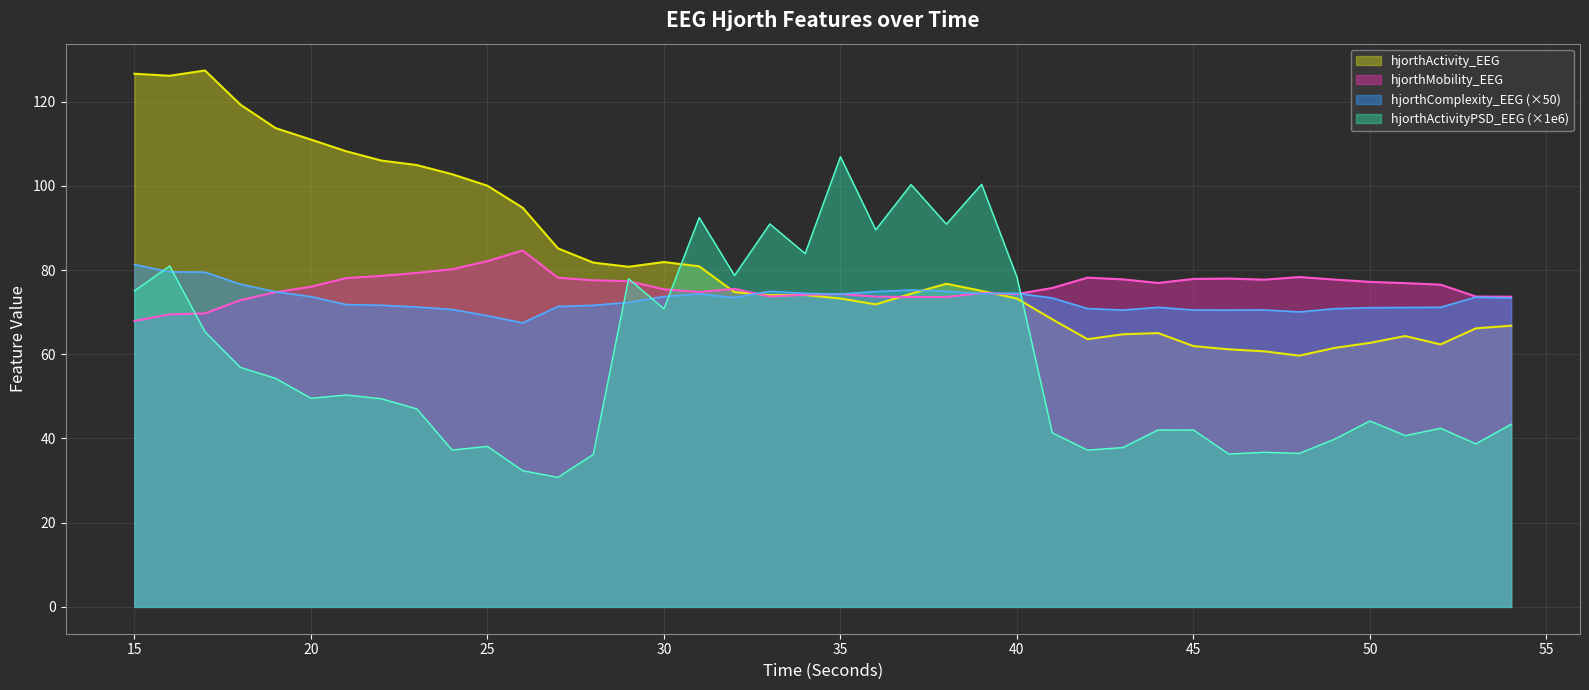

List the series in order of their peak value, lowest first.

hjorthComplexity_EEG (×50), hjorthMobility_EEG, hjorthActivityPSD_EEG (×1e6), hjorthActivity_EEG